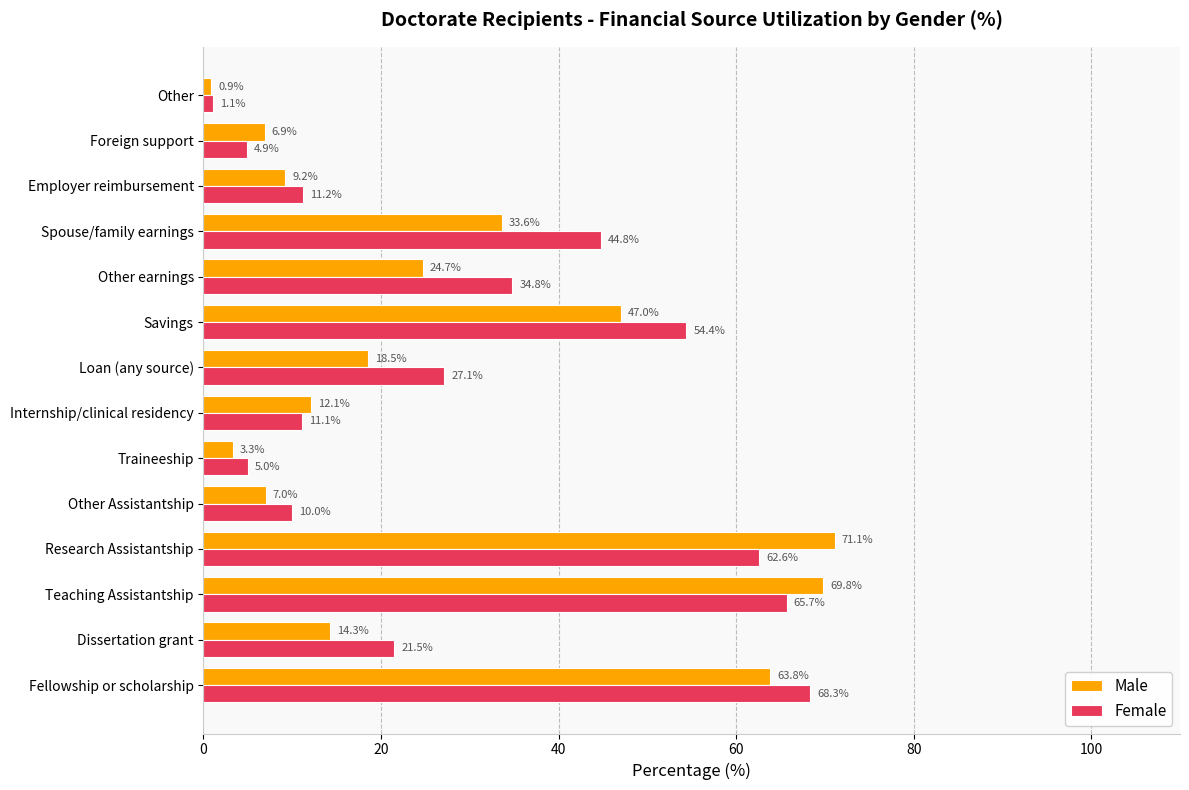

What is the lowest value of the Male series?

0.9